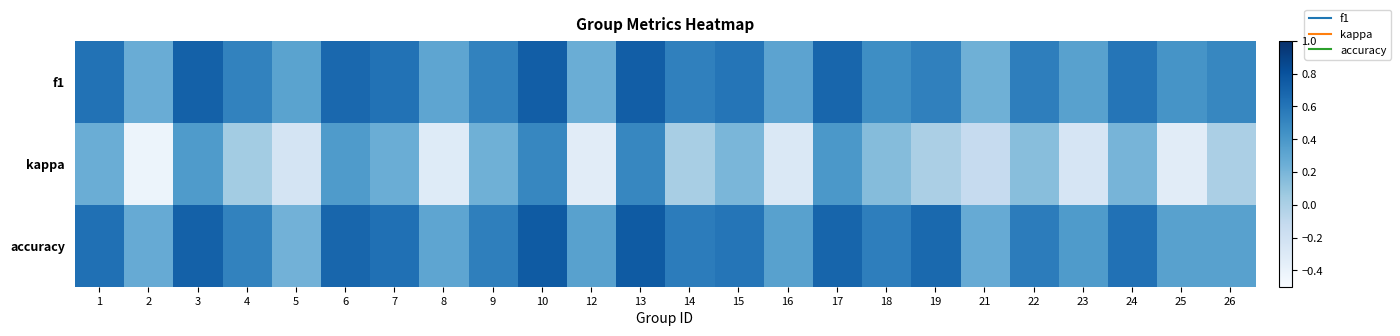

Rank the series by their maximum value, from highest to lowest.

accuracy, f1, kappa